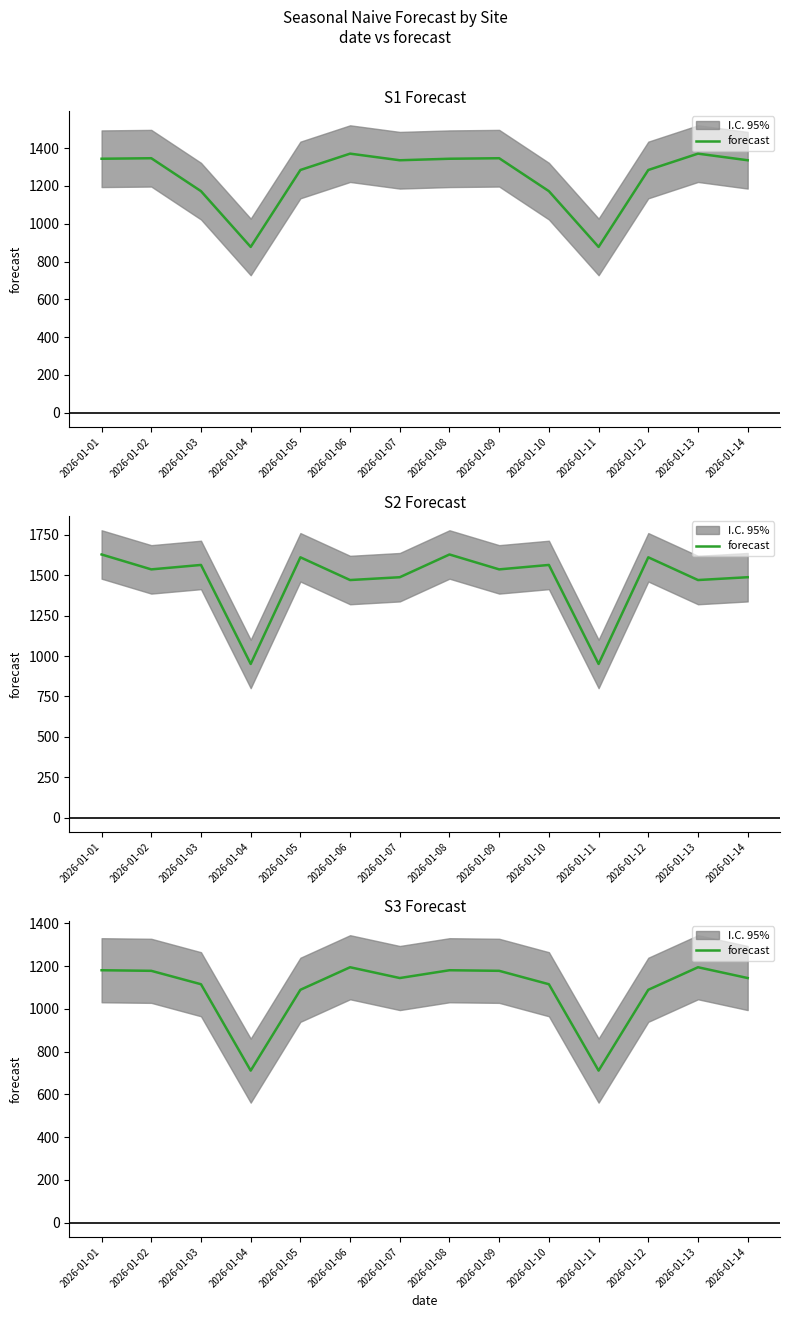

What is the value of the 14th point from the left?

1144.5